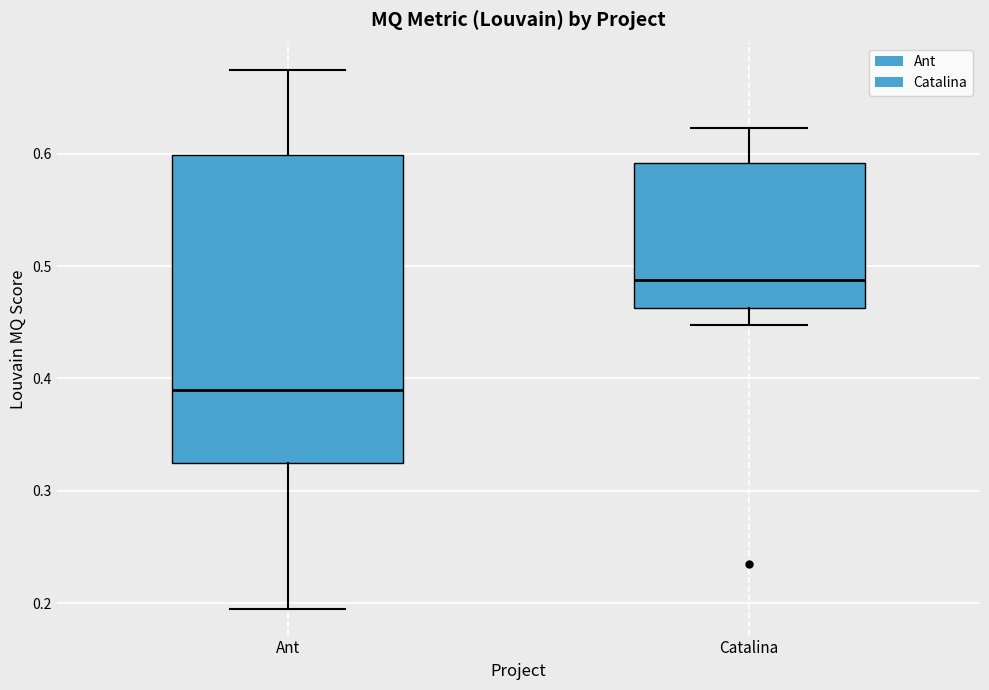

Where does the upper whisker of the box for Ant end on the y-axis? The values are not printed on the chart, so give them approximately, as read against the axis.

0.68